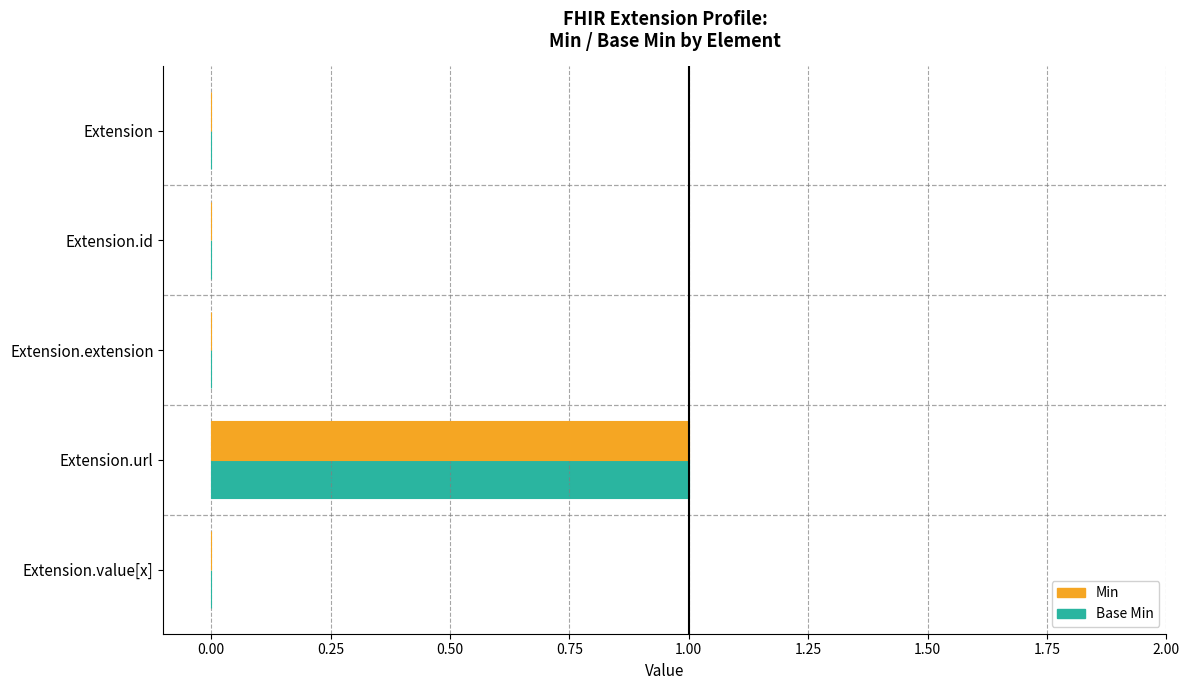

How many positive values does the Min series have?

1